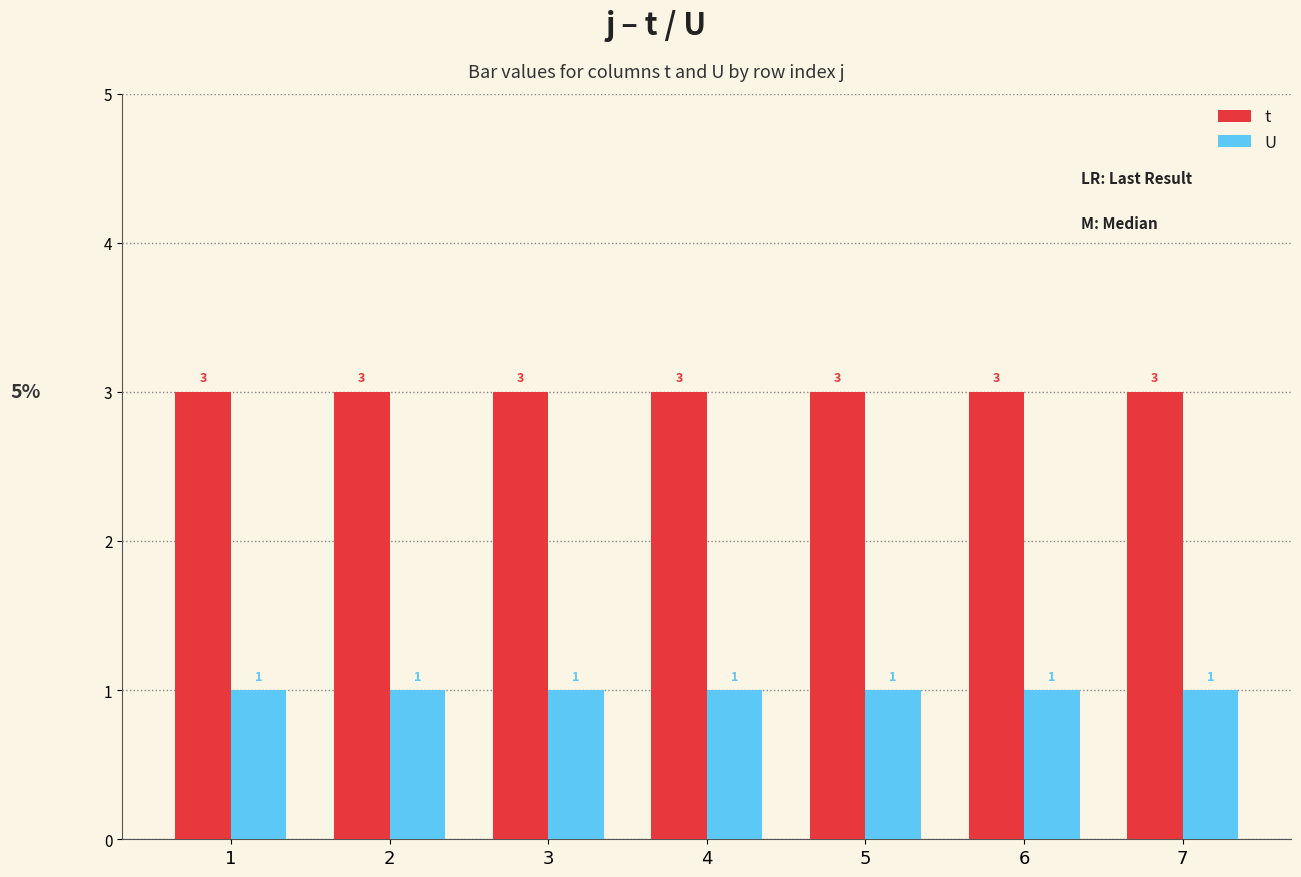

Which series has the largest total across all categories?

t